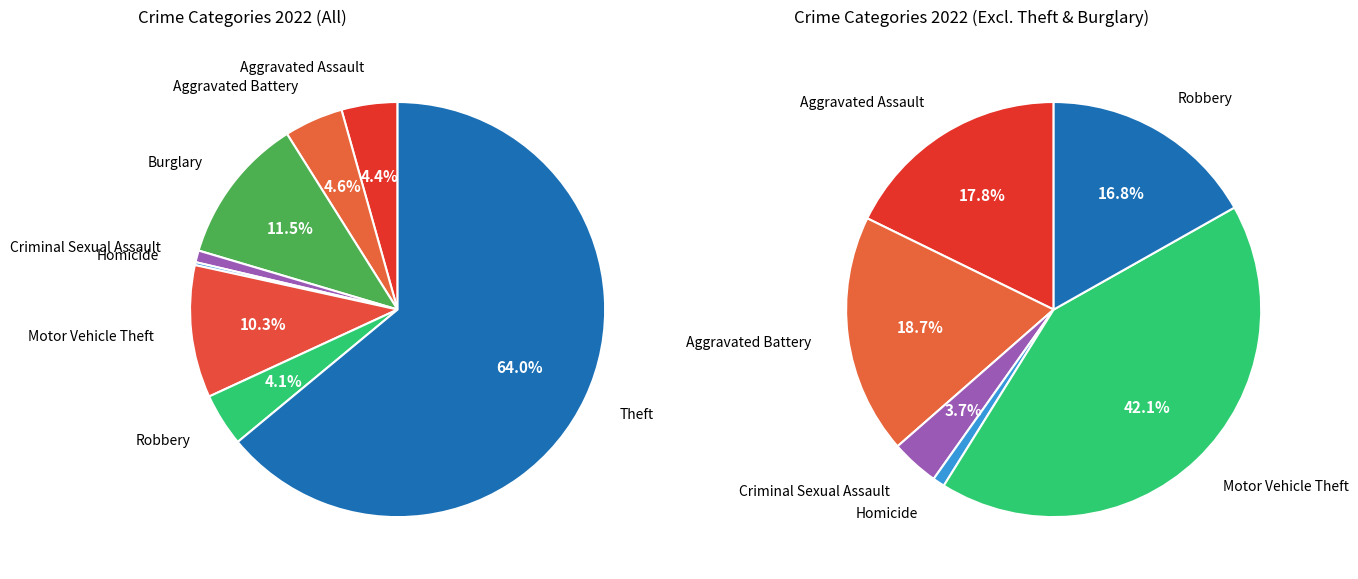

True or false: Motor Vehicle Theft accounts for 21% of the total.

False